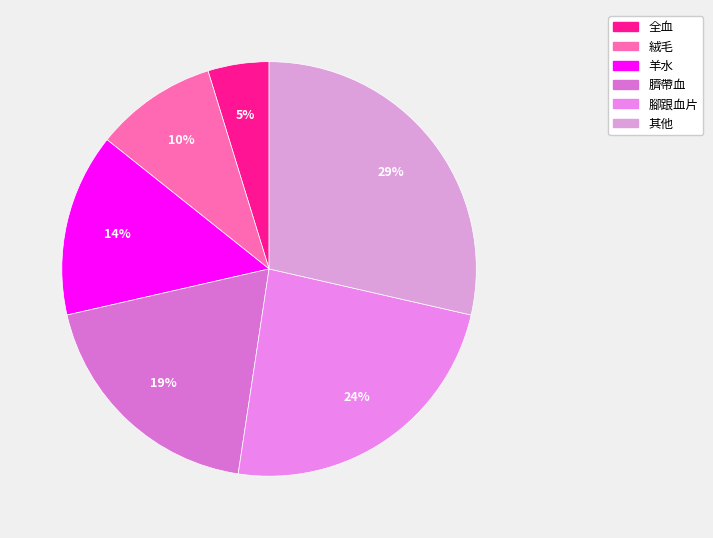

To the nearest percent, what is the difference between the 腳跟血片 and 絨毛 slice percentages?

14%